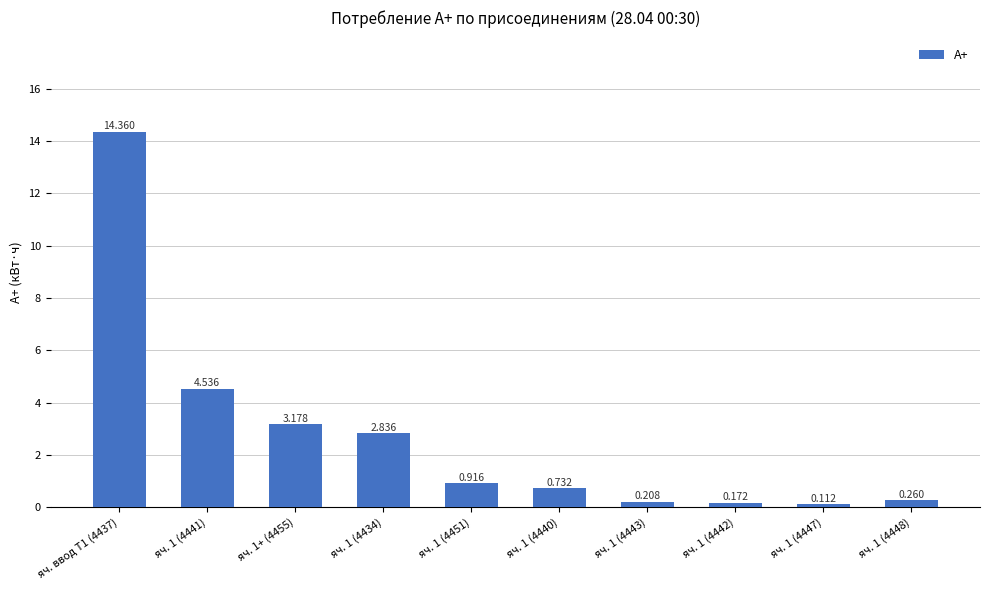

What is the difference between the maximum and minimum values?

14.2